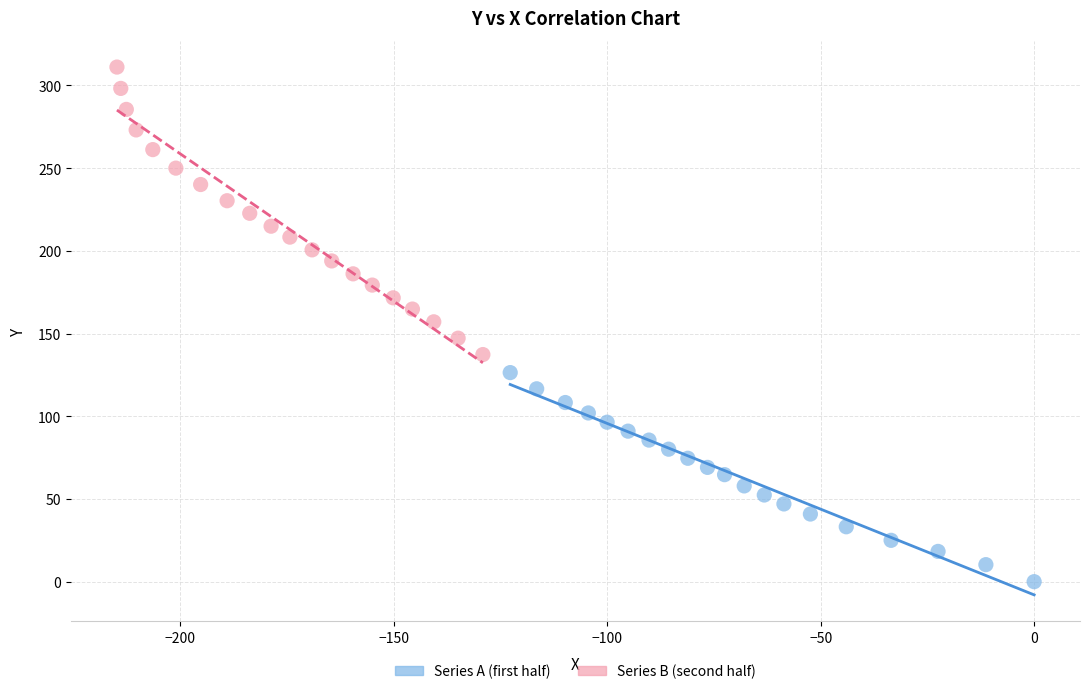

Which series has the largest Y range (max minus min)?

Series B (second half)